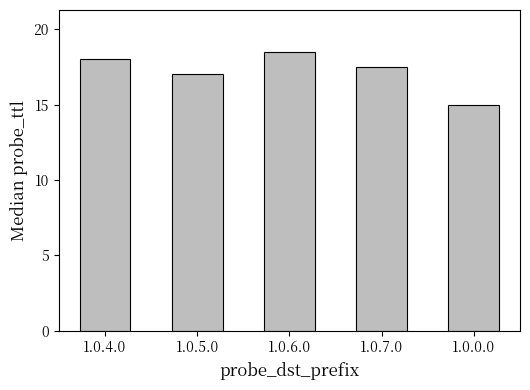

What is the label of the 3rd bar from the right?

1.0.6.0